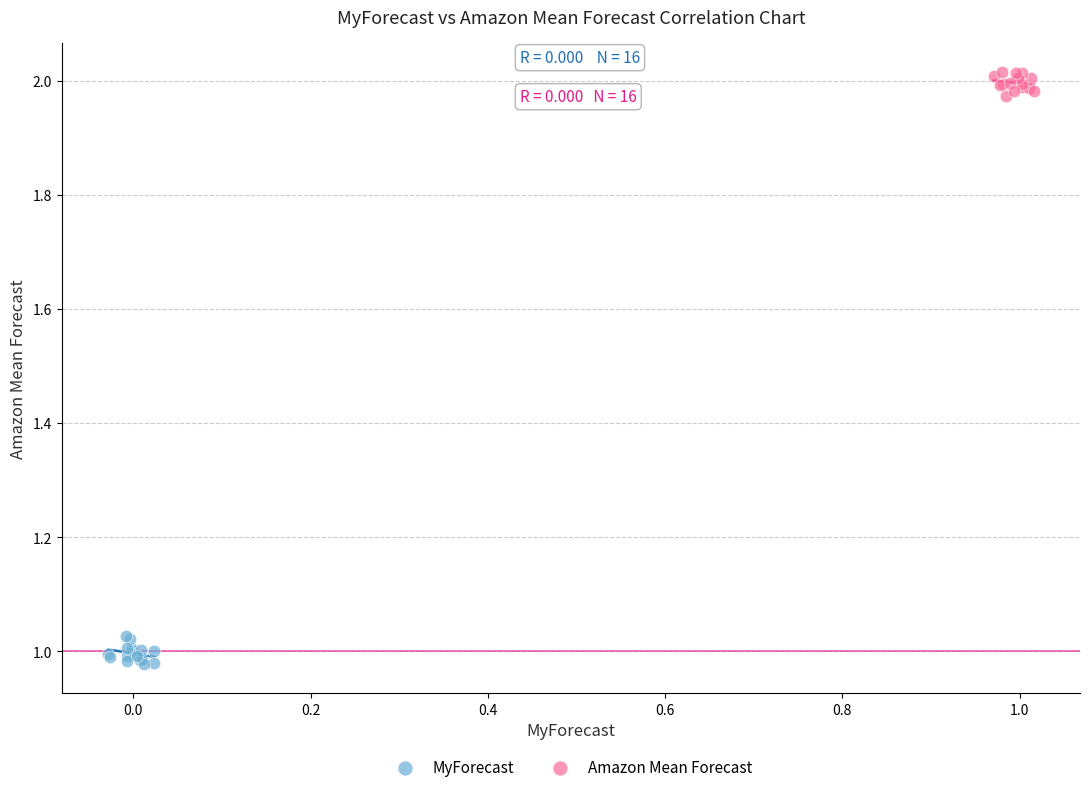

Which series has the widest spread of Y values?

MyForecast